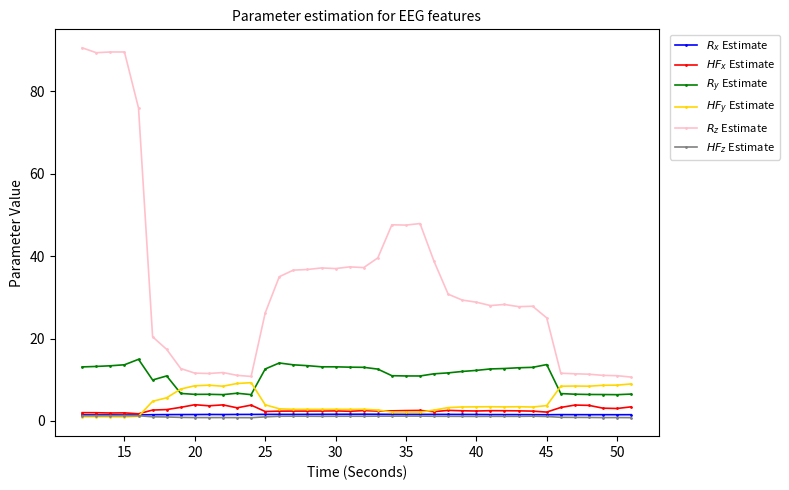

What is the greatest value displayed?

90.6